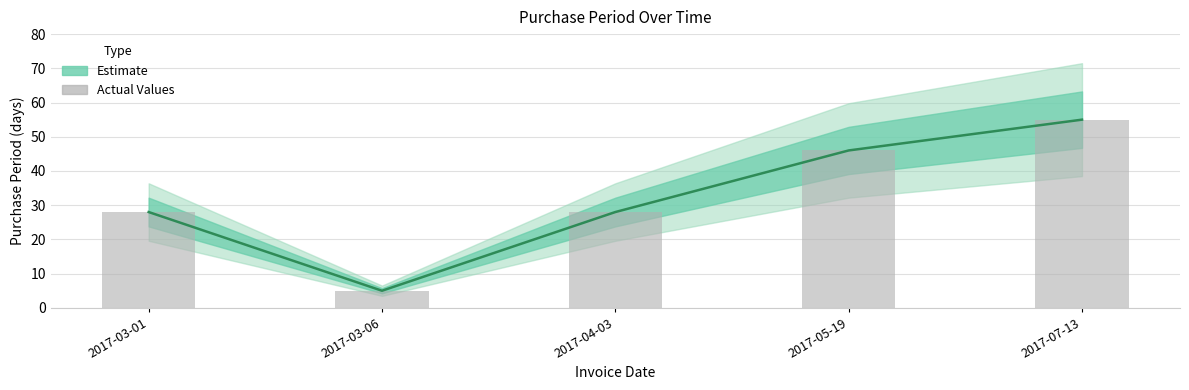

How many values are below 28?

1